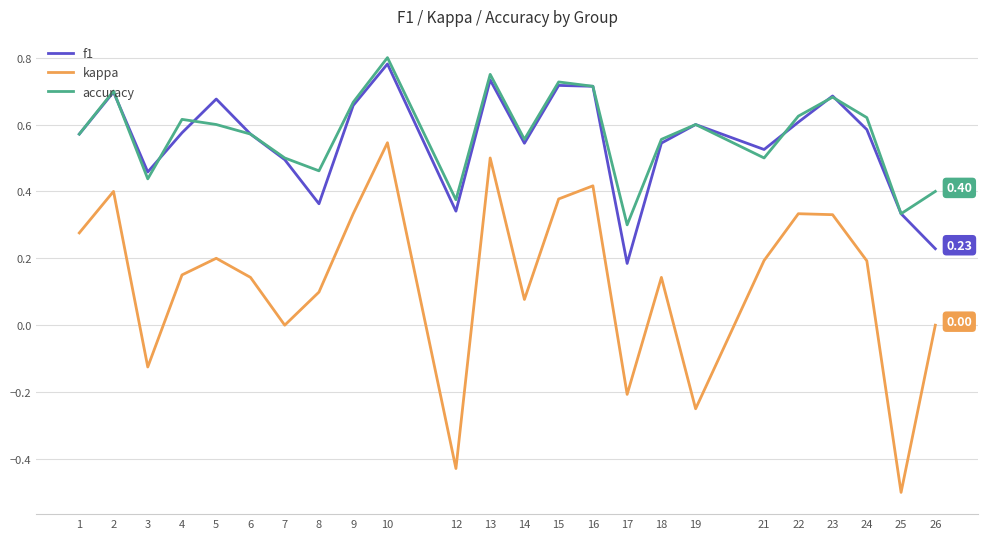

How many interior local peaks does the kappa series have?

7